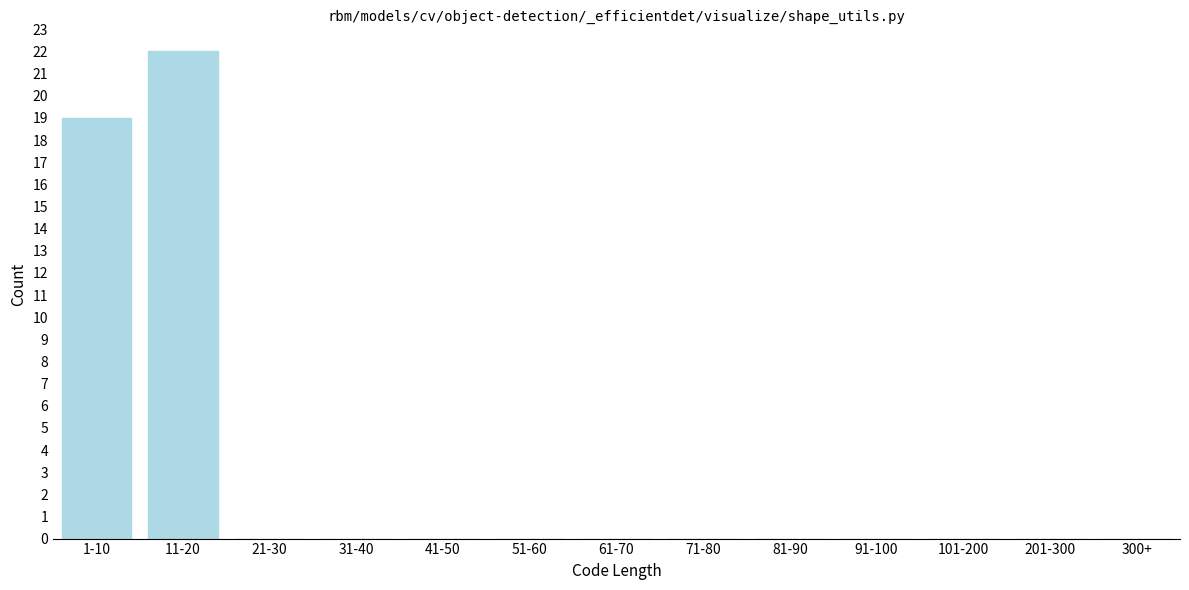

Reading left to right, what are all the values shown in this chart?

1-10=19	11-20=22	21-30=0	31-40=0	41-50=0	51-60=0	61-70=0	71-80=0	81-90=0	91-100=0	101-200=0	201-300=0	300+=0